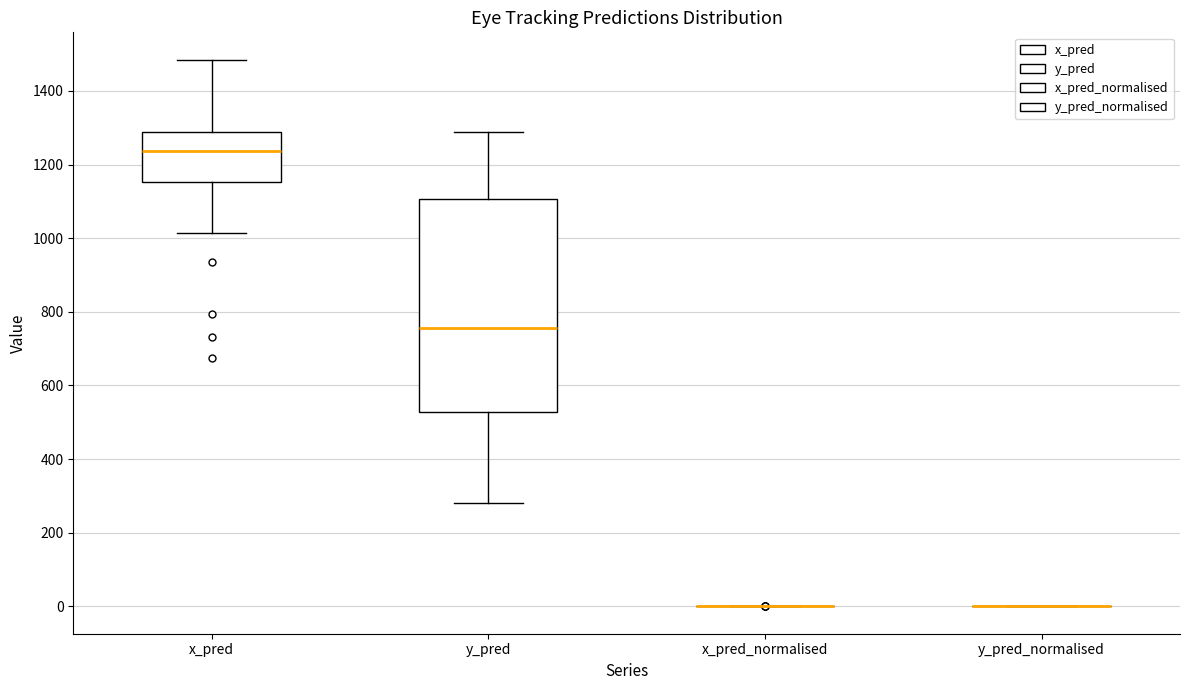

Which box is the tallest, from its lower edge to its upper edge?

y_pred